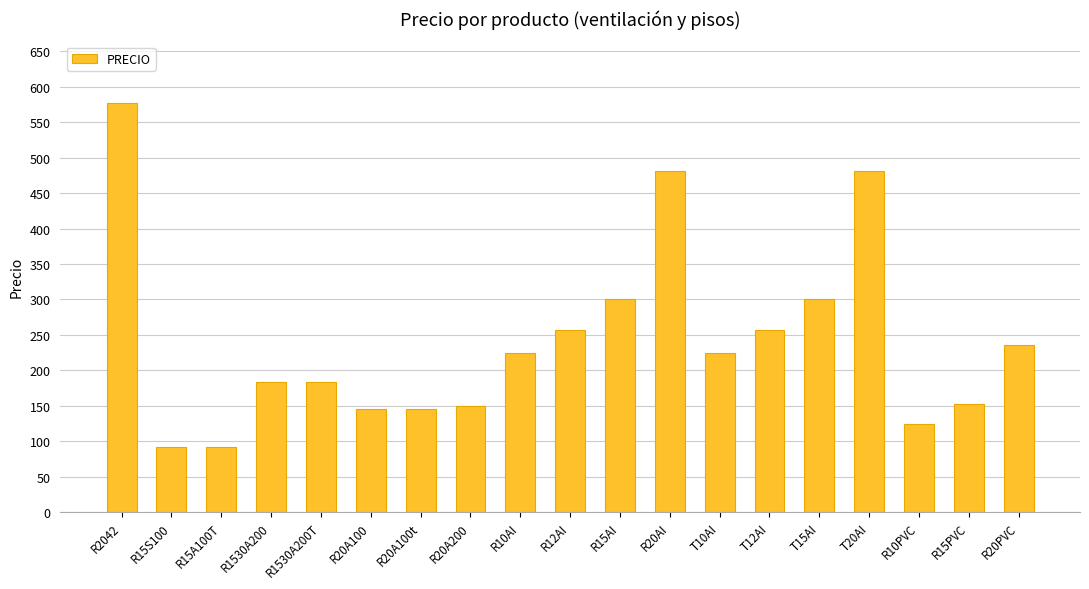

Which category has the highest value across all series?

R2042